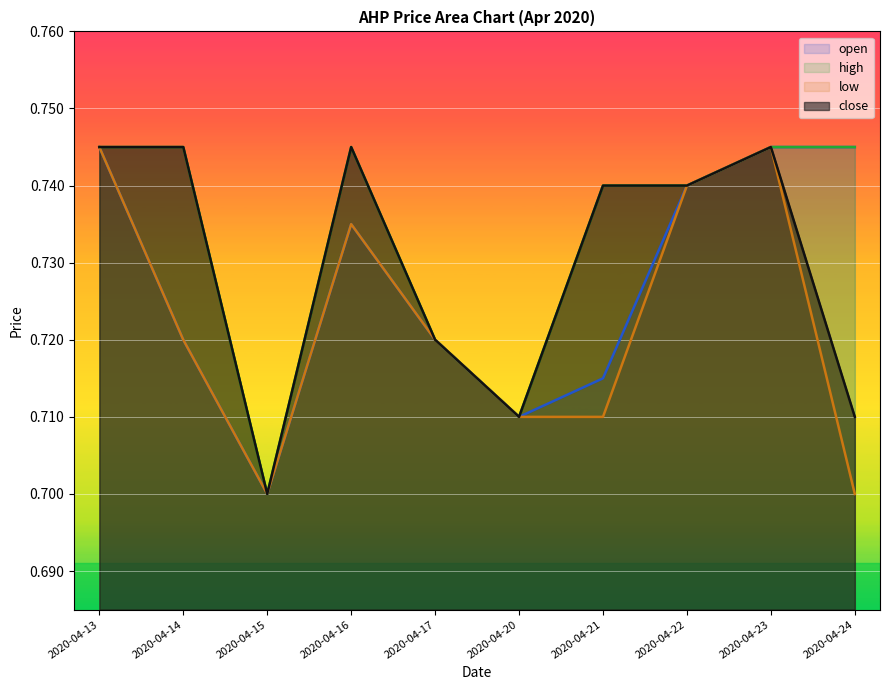

List the series in order of their peak value, lowest first.

open, high, low, close